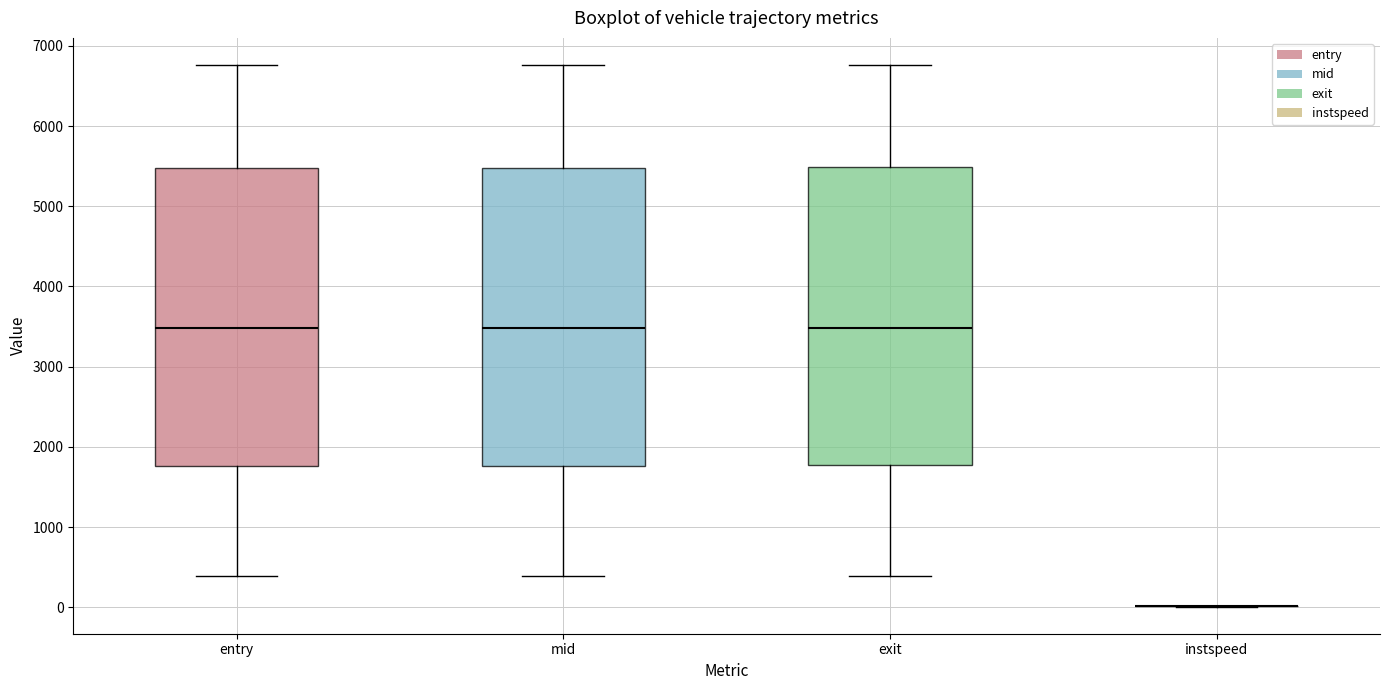

Reading left to right, read every box against the y-axis: the position of its median line, the range the box covers, and the ends of its whiskers. The values are not printed on the chart, so give them approximately, as read against the axis.

entry: median 3500, box 1800 to 5500, whiskers 400 to 6800
mid: median 3500, box 1800 to 5500, whiskers 400 to 6800
exit: median 3500, box 1800 to 5500, whiskers 400 to 6800
instspeed: box collapsed to a line at 0, whiskers 0 to 0